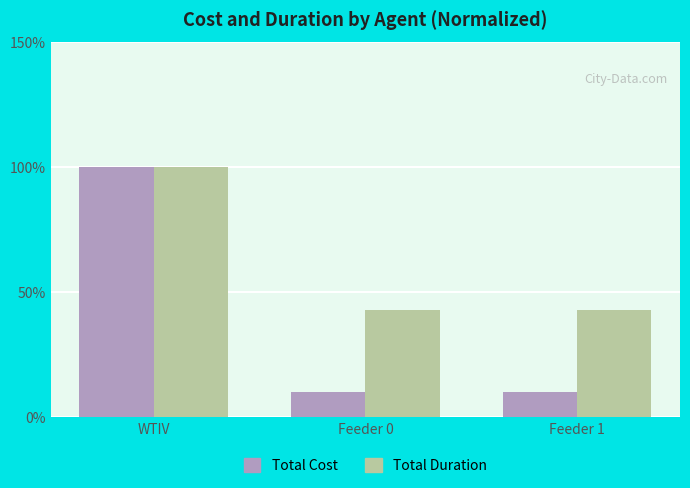

Does the chart contain stacked bars?

No